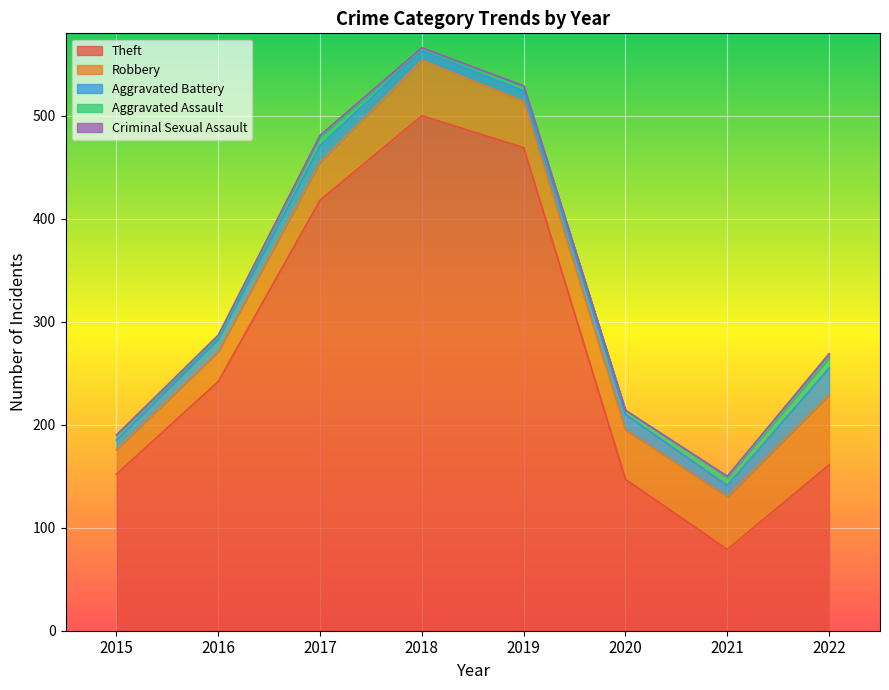

Which series has the largest range (max minus min)?

Theft